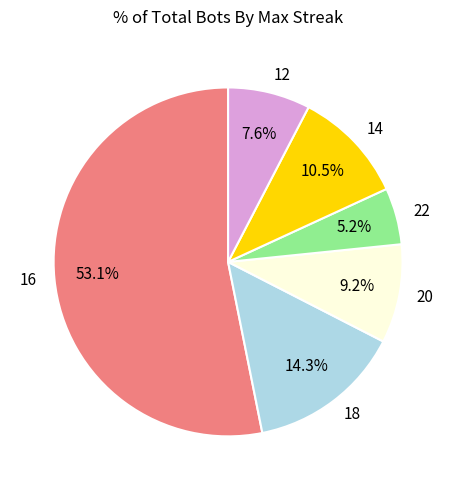

Is 16 the majority of the pie?

Yes